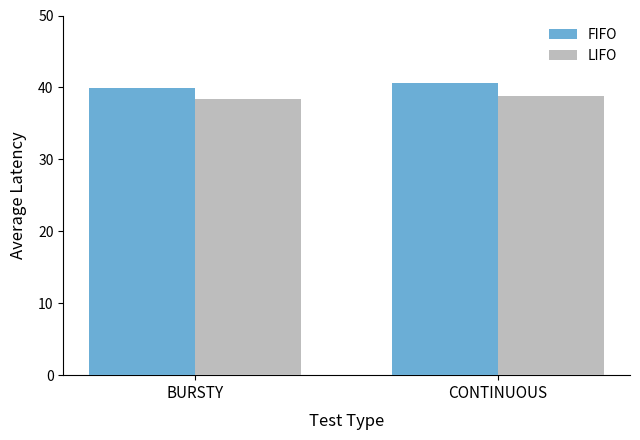

The FIFO series shows 40.0 at BURSTY. True or false?

True